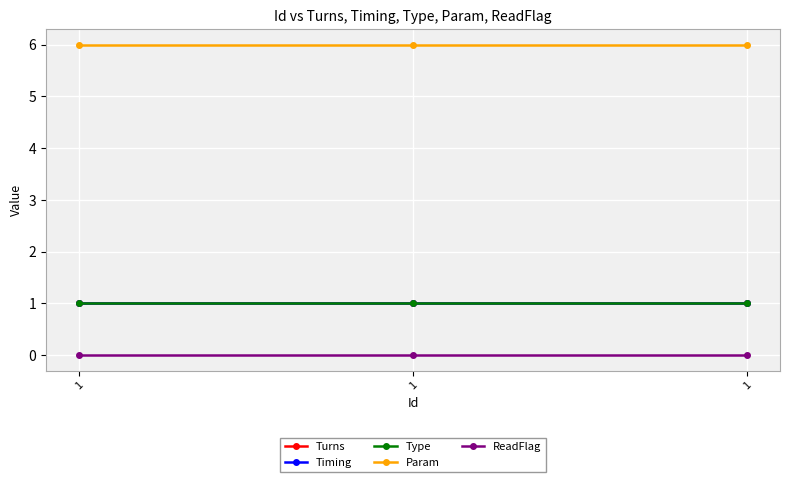

At how many categories does at least one series exceed 2?

3